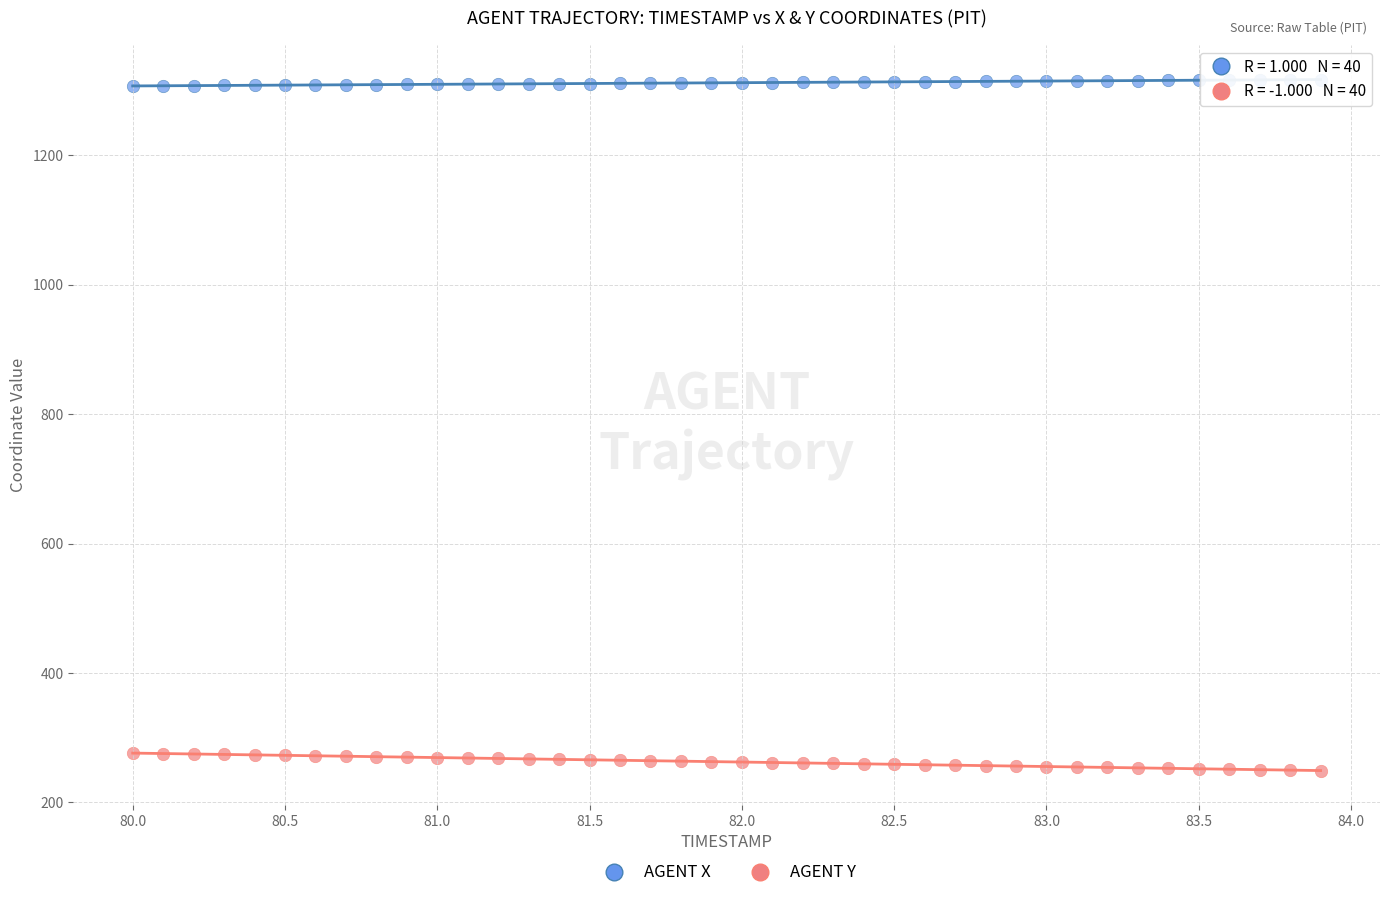

What is the X range (max minus min) for the scatter plot?

3.9